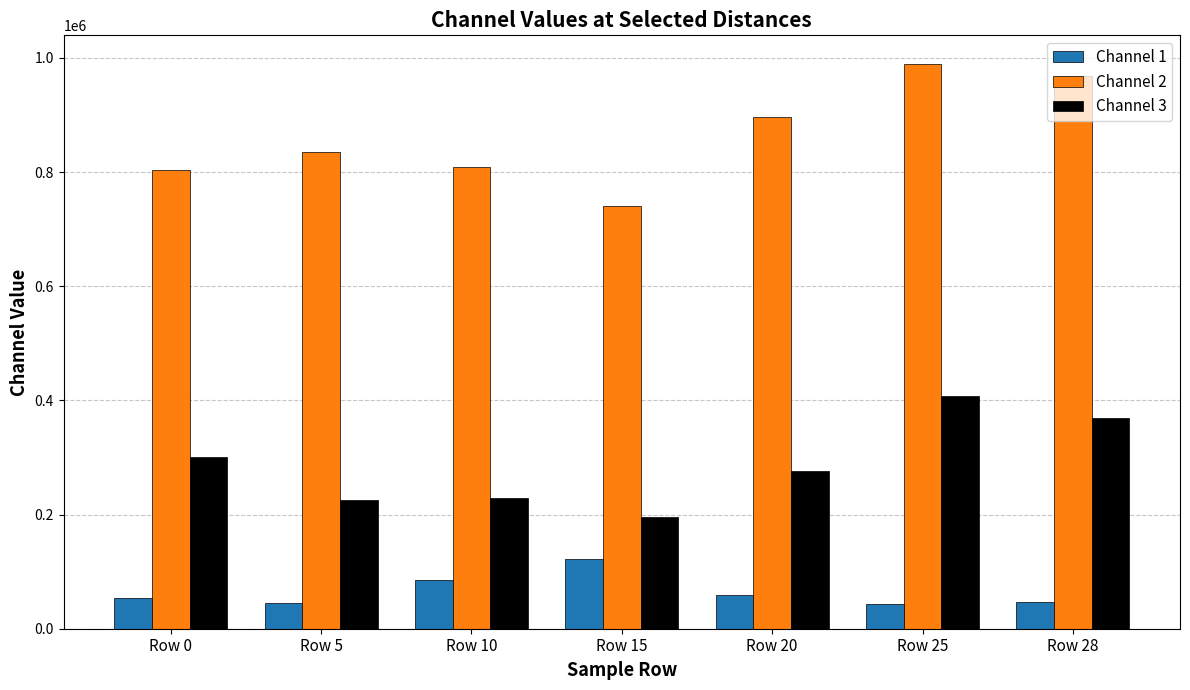

What are all the series names shown in the legend?

Channel 1, Channel 2, Channel 3